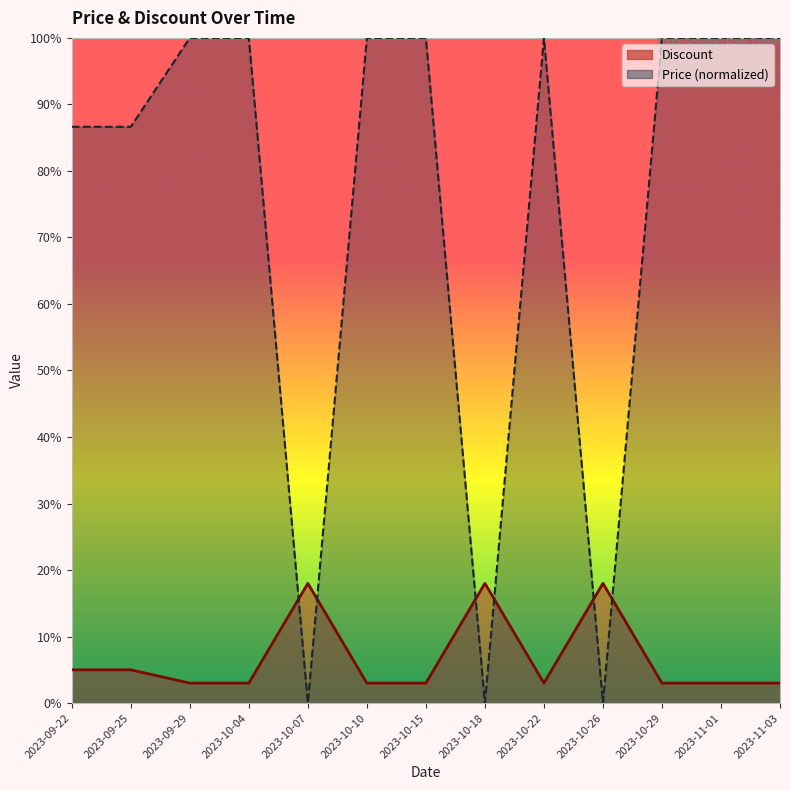

What is the sum of all Price values?

973.3